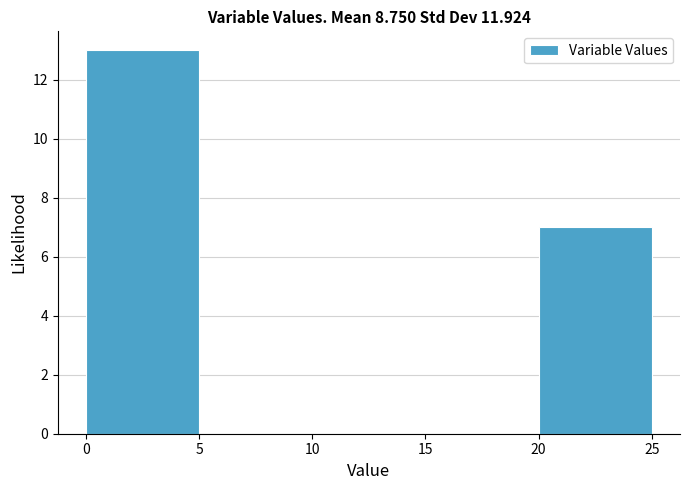

Which range on the x-axis has the tallest bar?

0 to 5